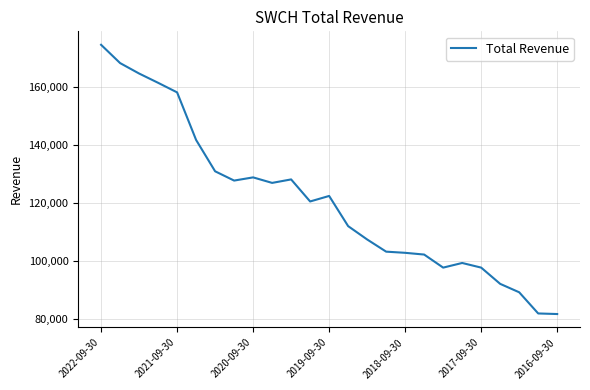

What is the maximum value shown in the chart?

174500